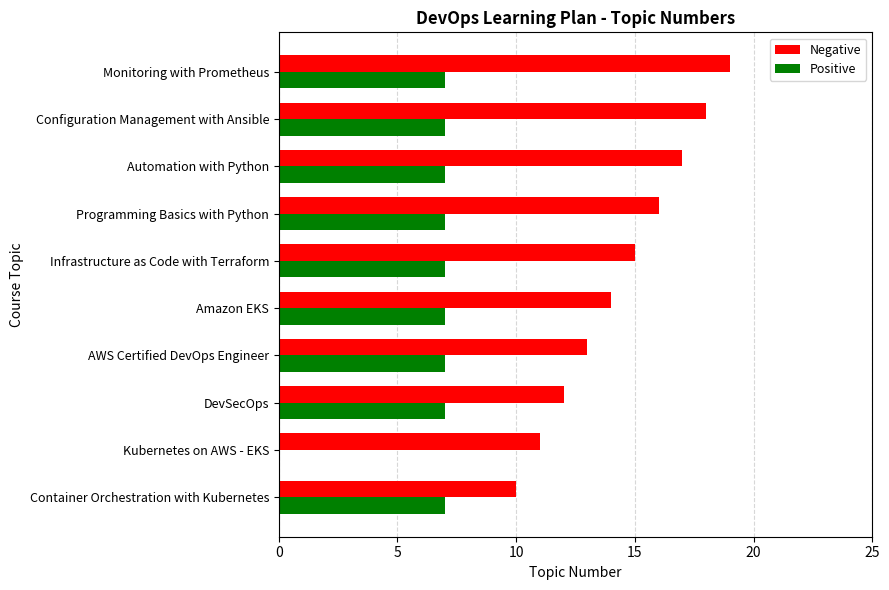

How many series are shown in this chart?

2